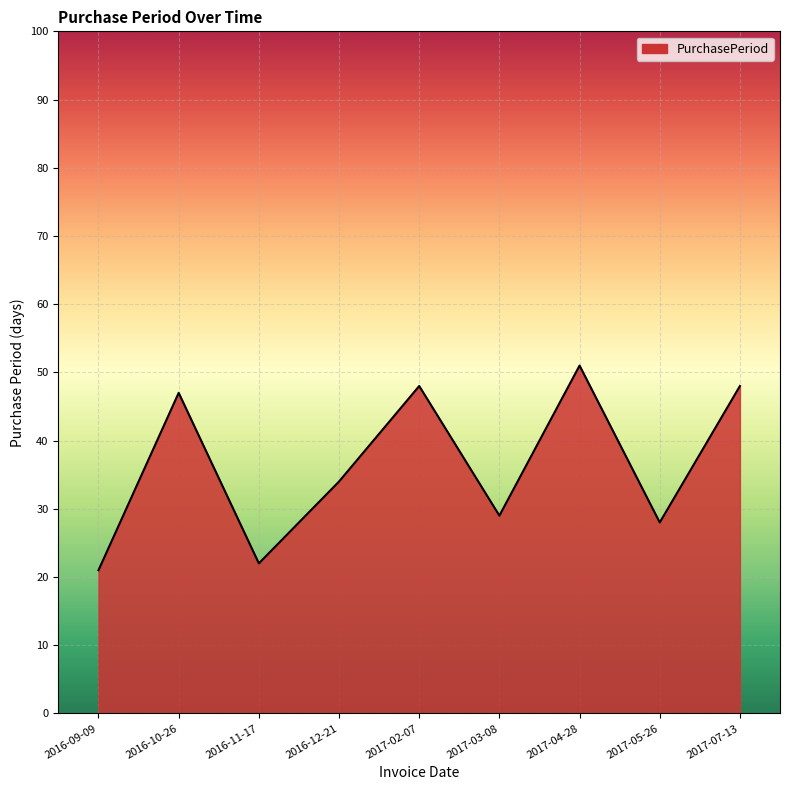

Which category has the highest value across all series?

2017-04-28